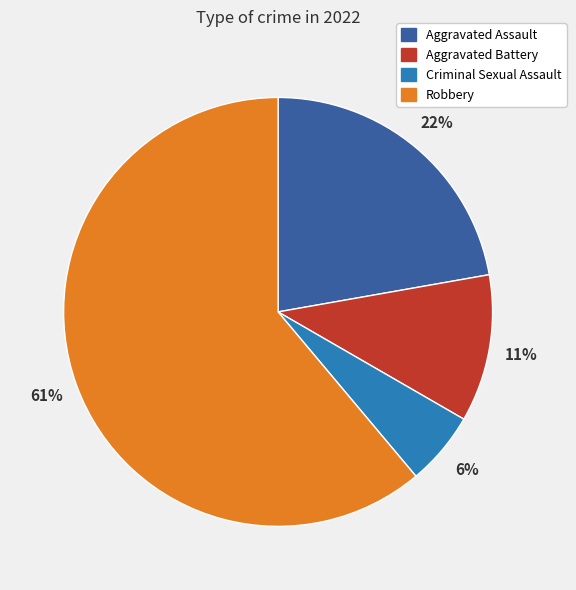

Is it true that Criminal Sexual Assault is 6% of the pie?

True